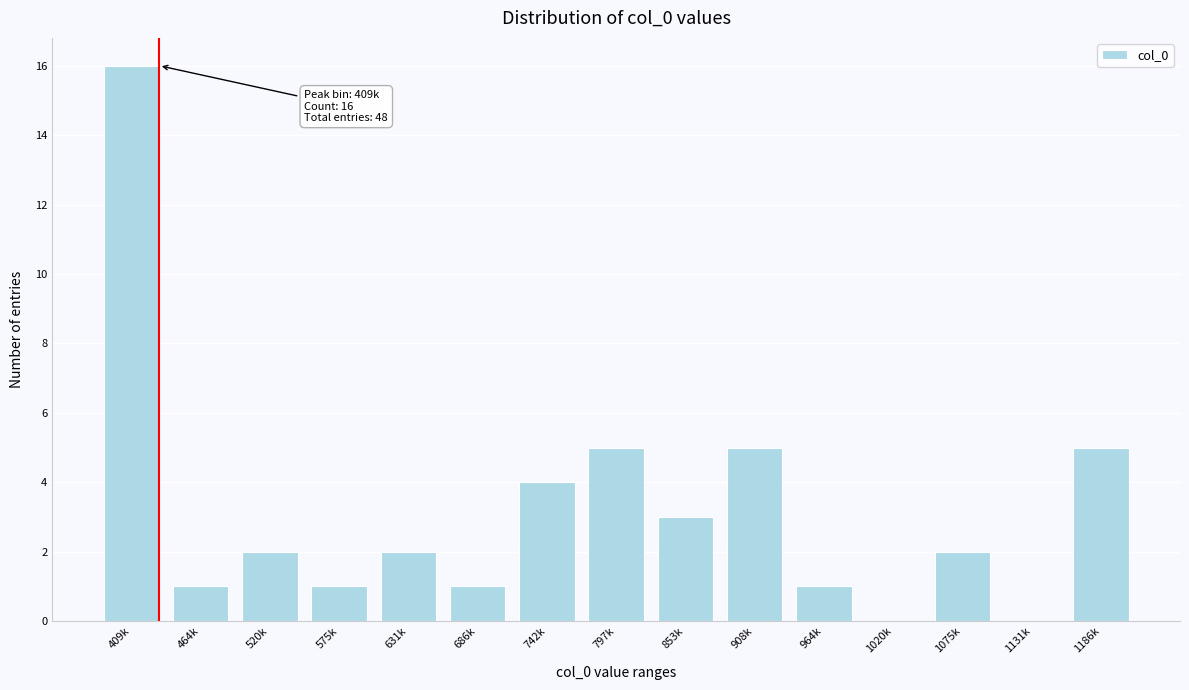

Reading left to right, extract all data points from this chart.

409k=16	464k=1	520k=2	575k=1	631k=2	686k=1	742k=4	797k=5	853k=3	908k=5	964k=1	1020k=0	1075k=2	1131k=0	1186k=5